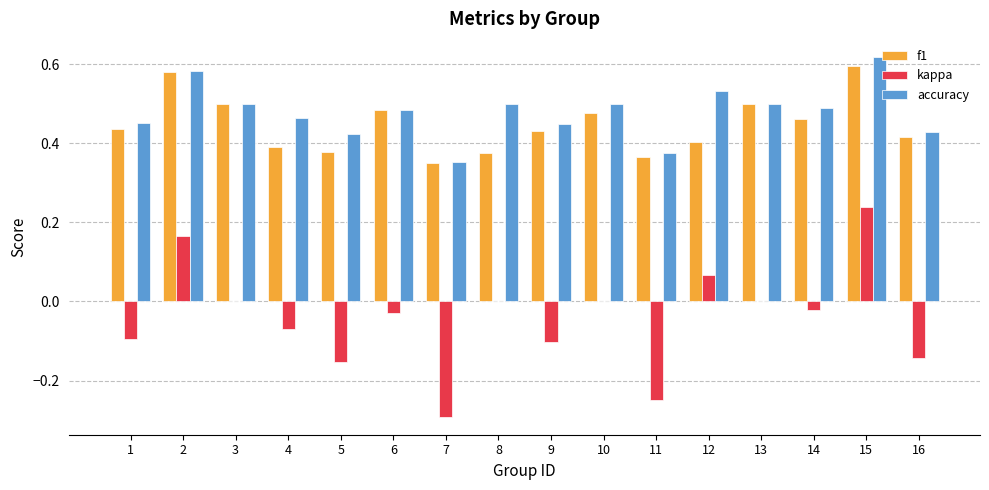

Is the value of accuracy at 9 greater than the value of kappa at 11?

Yes